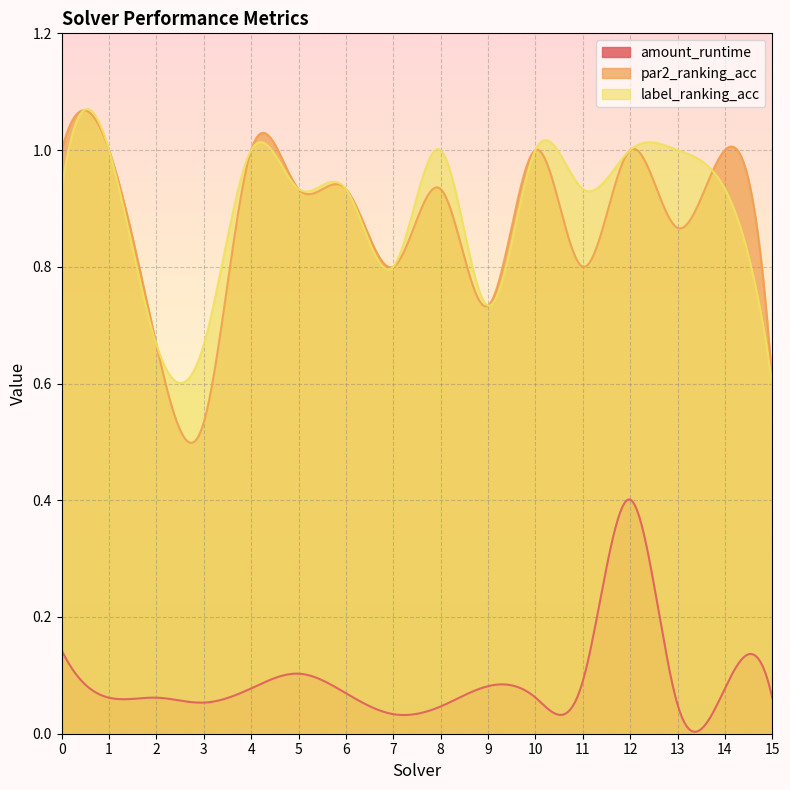

Between 15 and 10, which is larger?

10